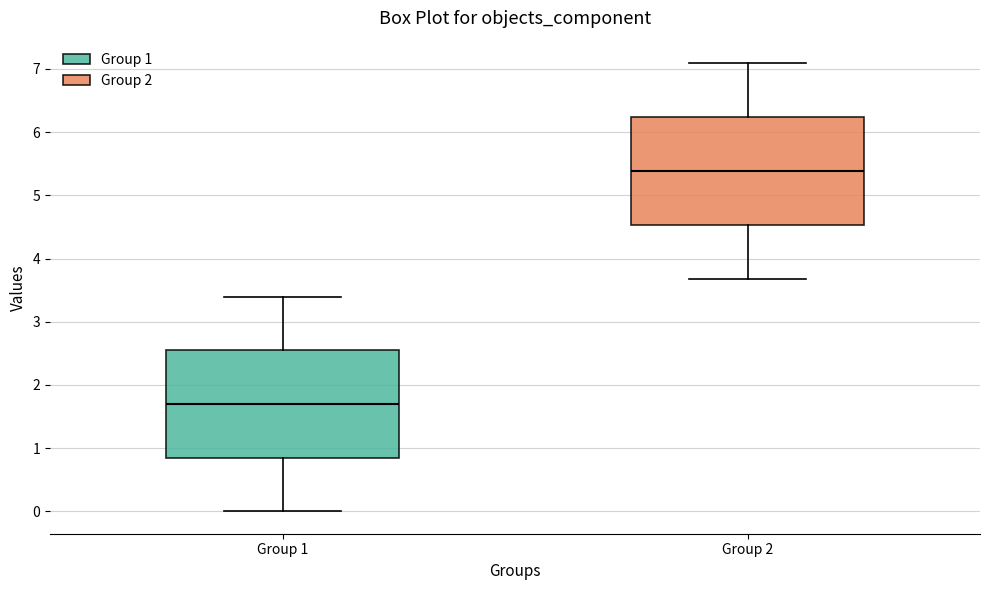

Reading left to right, transcribe this box plot: for each box, give where its median line is, the range the box spans, and where its two whiskers end, as read against the y-axis. The values are not printed on the chart, so give them approximately, as read against the axis.

Group 1: median 1.7, box 0.8 to 2.5, whiskers 0.0 to 3.4
Group 2: median 5.4, box 4.5 to 6.2, whiskers 3.7 to 7.1